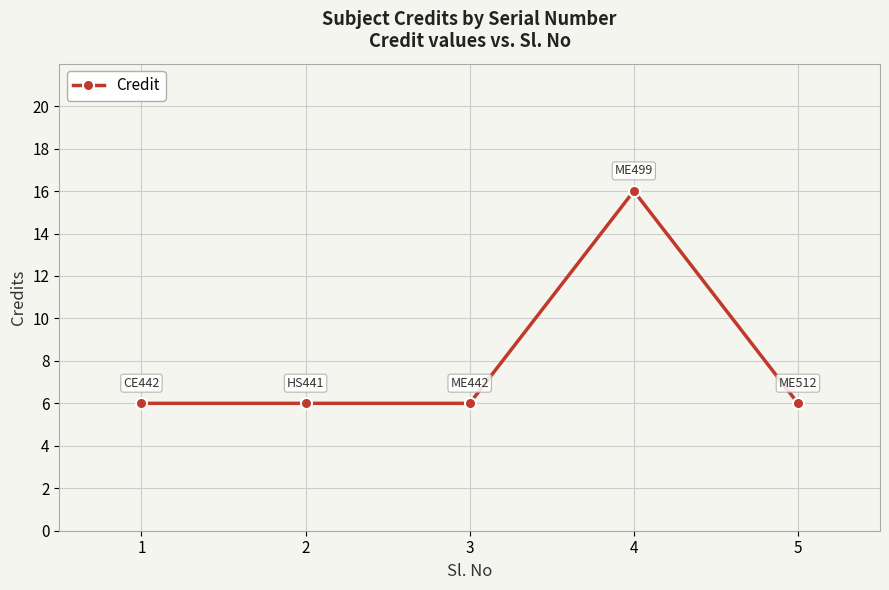

Reading left to right, extract all data points from this chart.

6	6	6	16	6